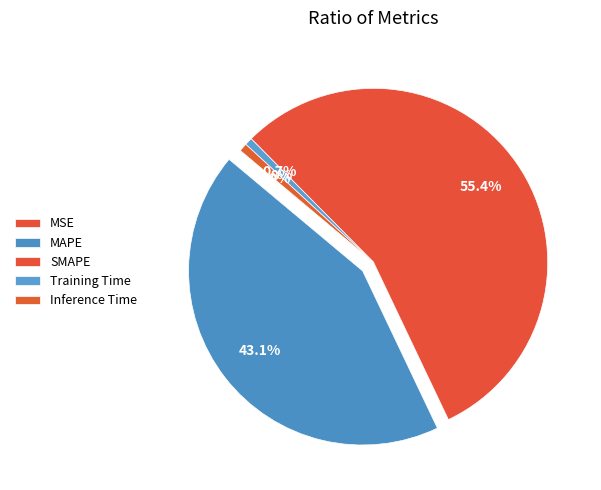

To the nearest percent, what is the combined percentage of Training Time and MAPE?

44%